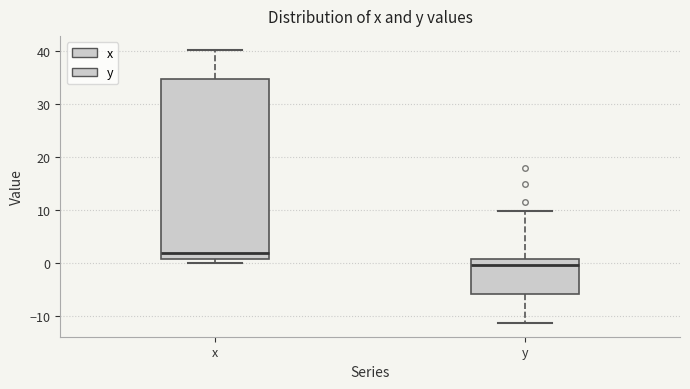

Where does the upper whisker of the box for x end on the y-axis? The values are not printed on the chart, so give them approximately, as read against the axis.

40